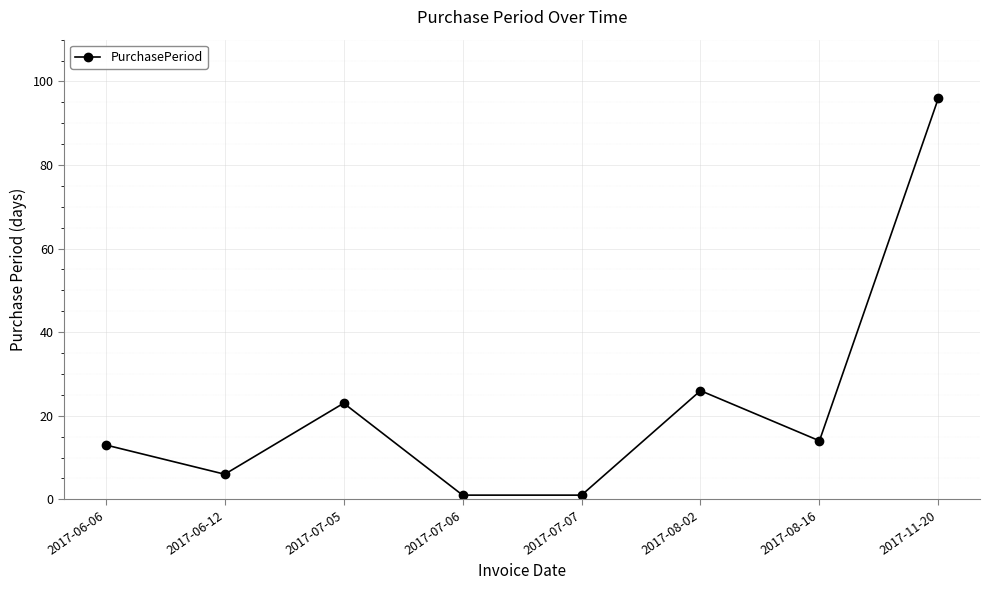

Which label corresponds to the largest value in the chart?

2017-11-20